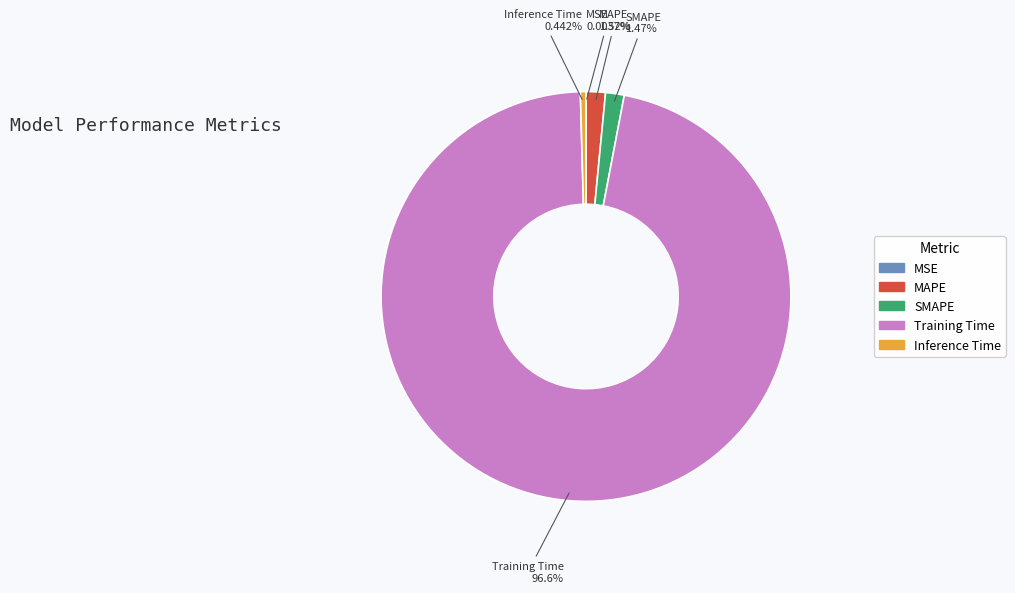

True or false: Inference Time accounts for 0% of the total.

True